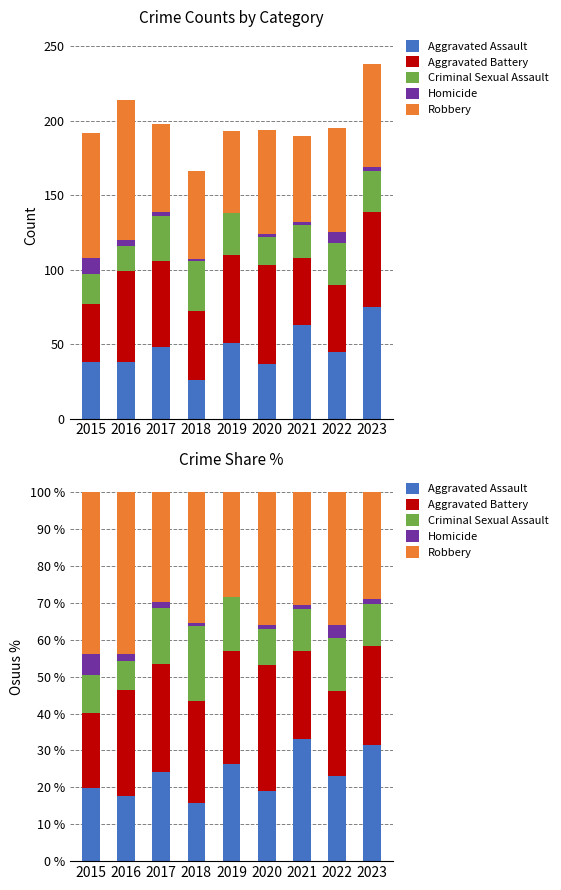

Reading right to left, extract all data points from this chart.

Aggravated Assault: 31.5	23.1	33.2	19.1	26.4	15.7	24.2	17.8	19.8
Aggravated Battery: 26.9	23.1	23.7	34.0	30.6	27.7	29.3	28.5	20.3
Criminal Sexual Assault: 11.3	14.4	11.6	9.8	14.5	20.5	15.2	7.9	10.4
Homicide: 1.3	3.6	1.1	1.0	0.0	0.6	1.5	1.9	5.7
Robbery: 29.0	35.9	30.5	36.1	28.5	35.5	29.8	43.9	43.8